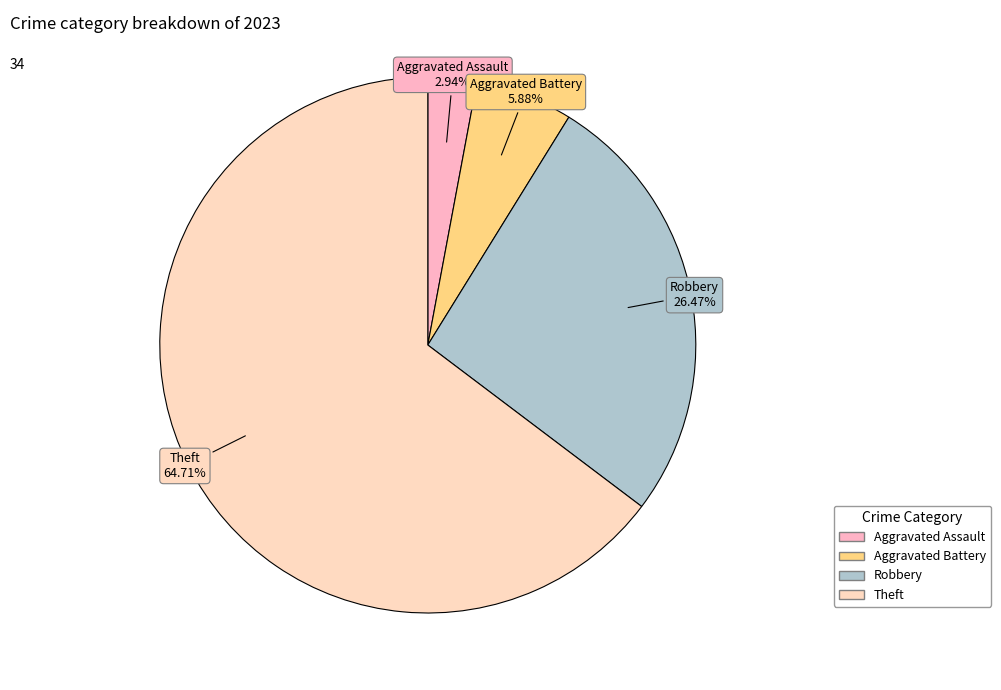

Which category has the biggest portion of the pie?

Theft